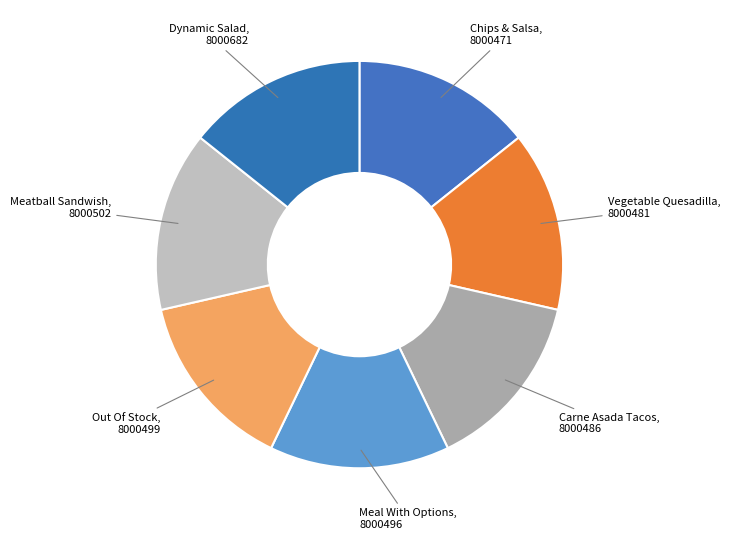

The Out Of Stock slice represents 5% of the pie. True or false?

False